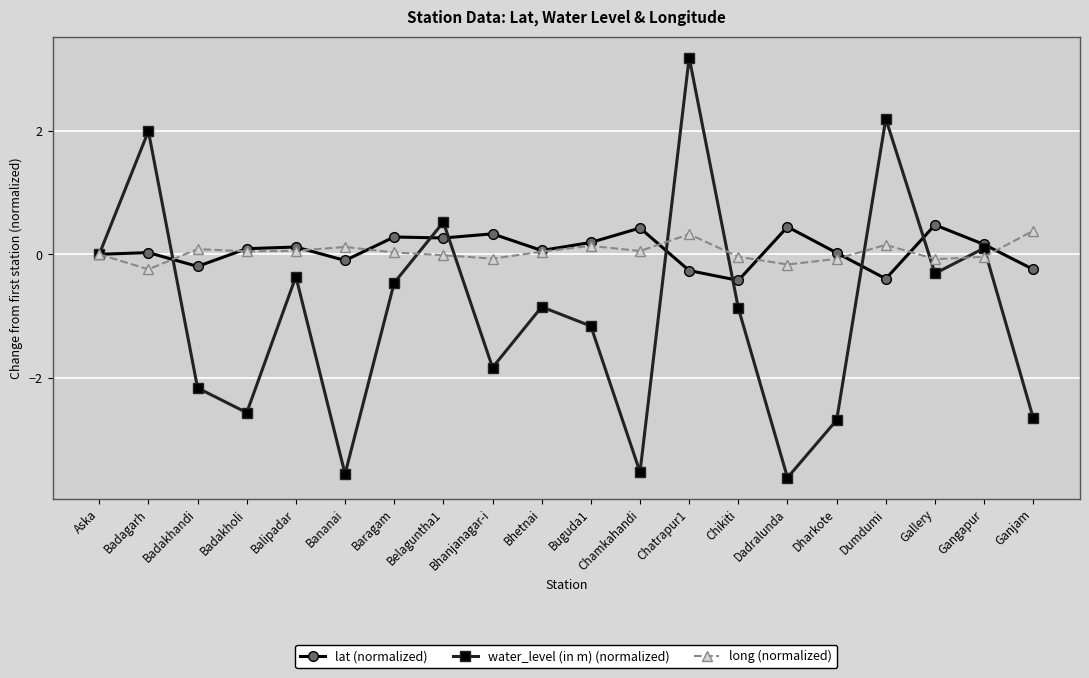

What is the value of the lat (normalized) point at the 11th from the left?

0.2